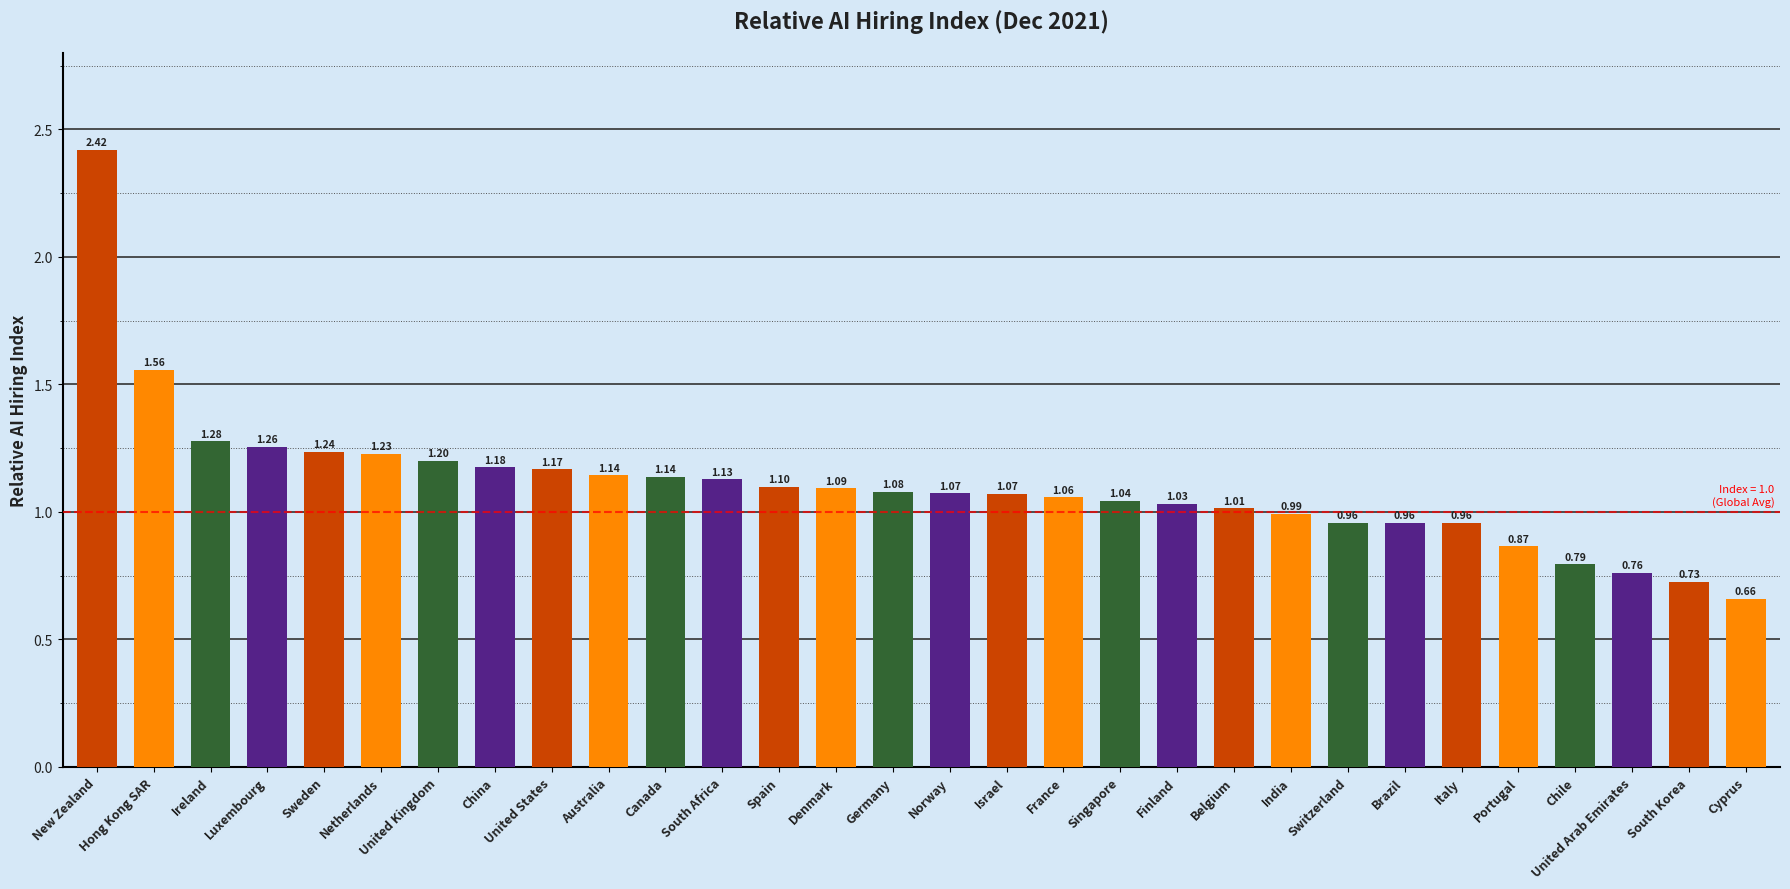

What is the sum of all values?

33.2